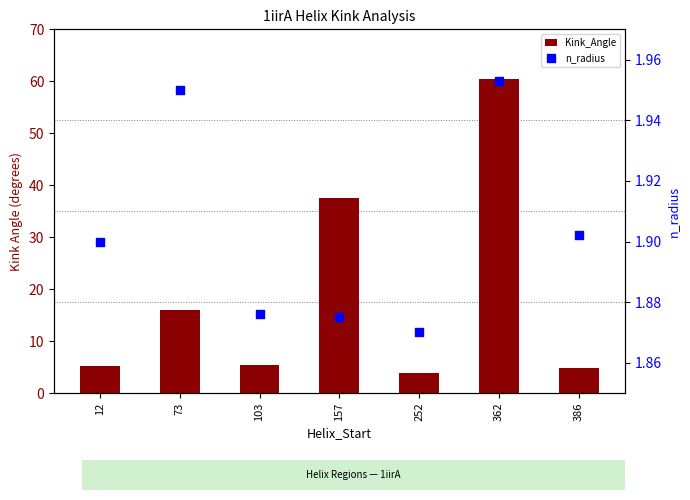

At which category is the sum across all series the highest?

362